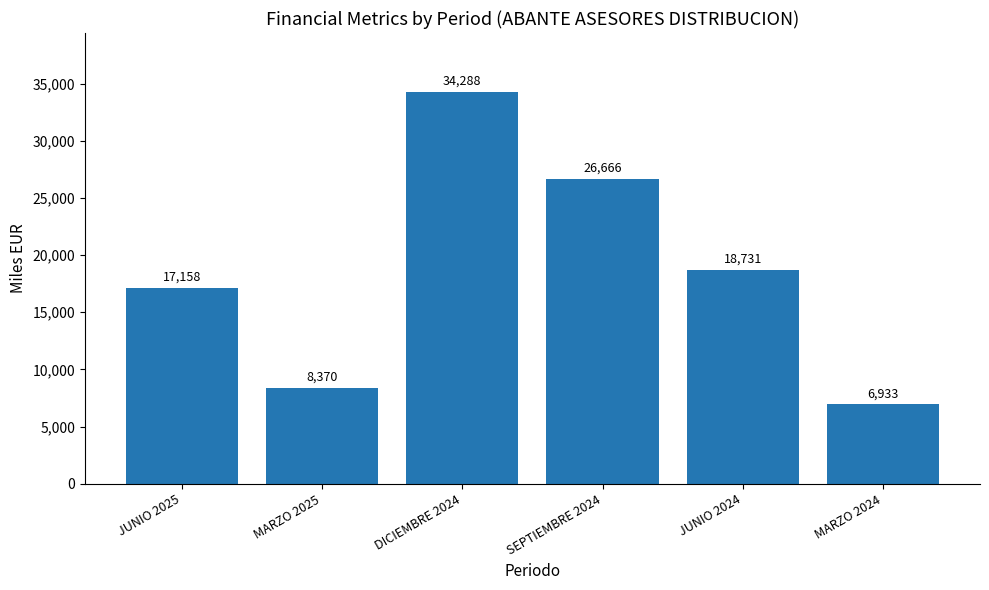

How many bars are there in total?

6